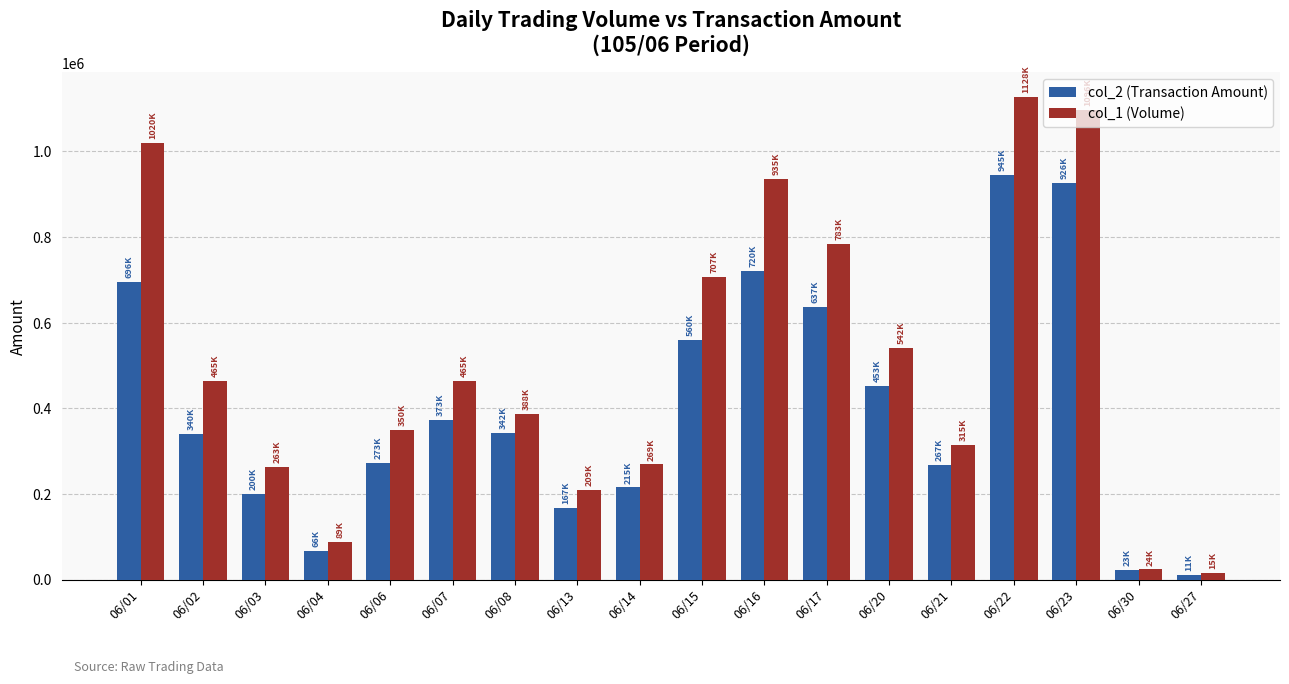

What is the greatest value displayed?

1128000